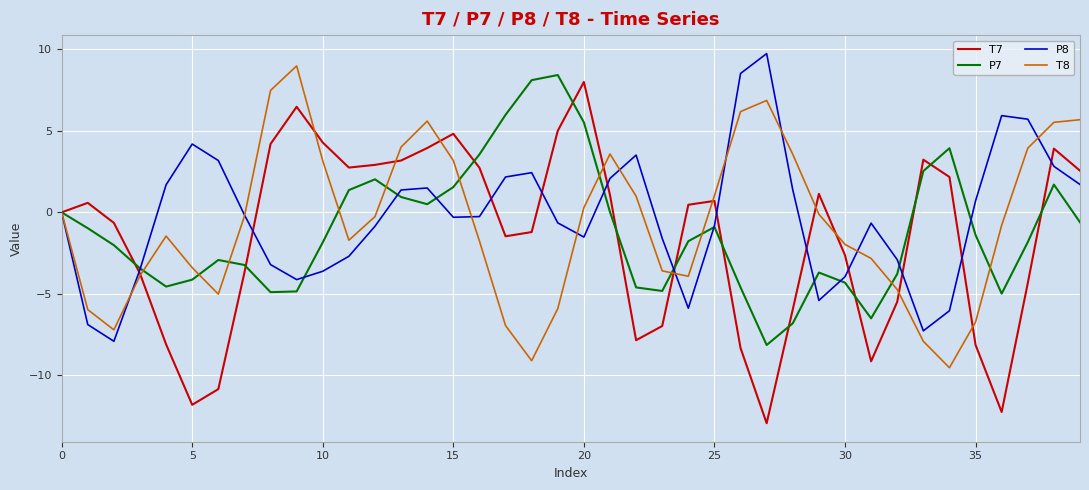

Which series has the largest range (max minus min)?

T7